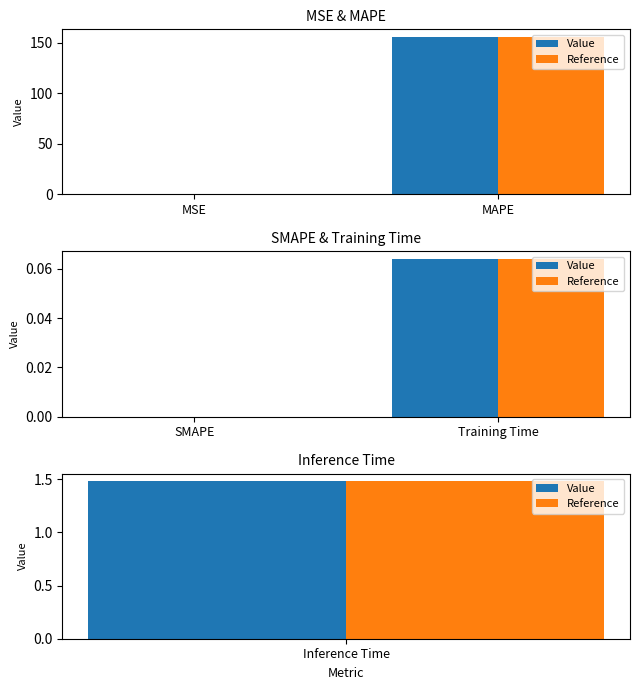

Which series has the largest total across all categories?

Value